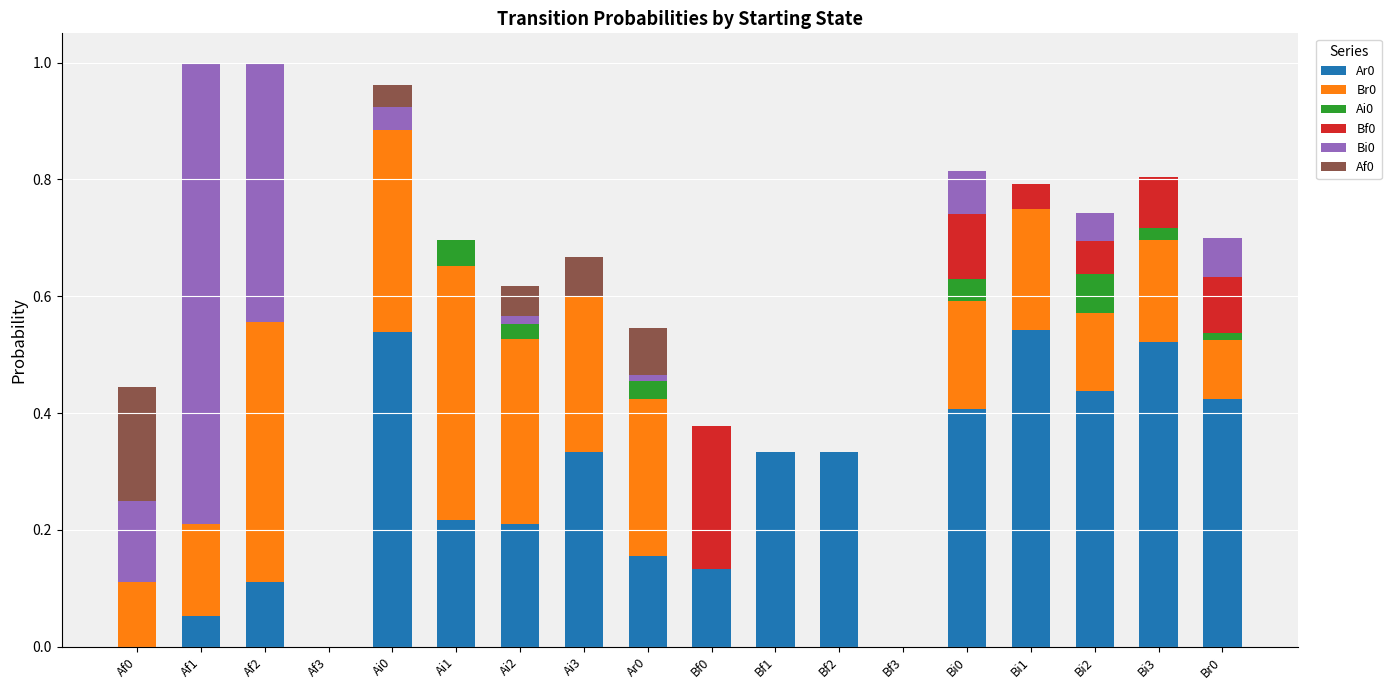

What is the difference between the second highest and second lowest values in the Bi0 series?

0.4